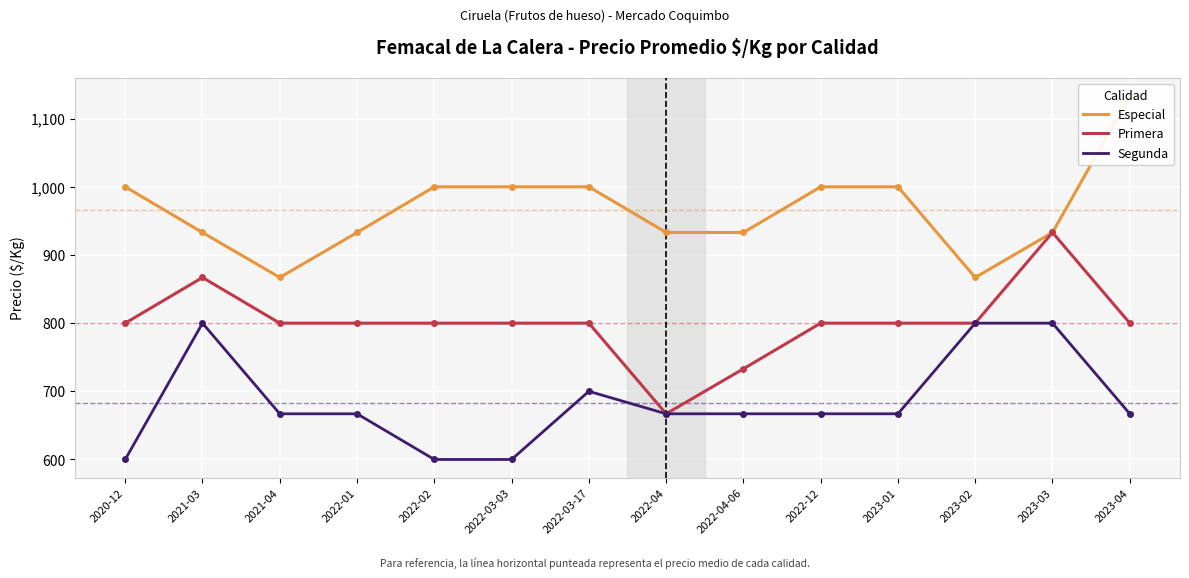

Which series has the largest total across all categories?

Especial